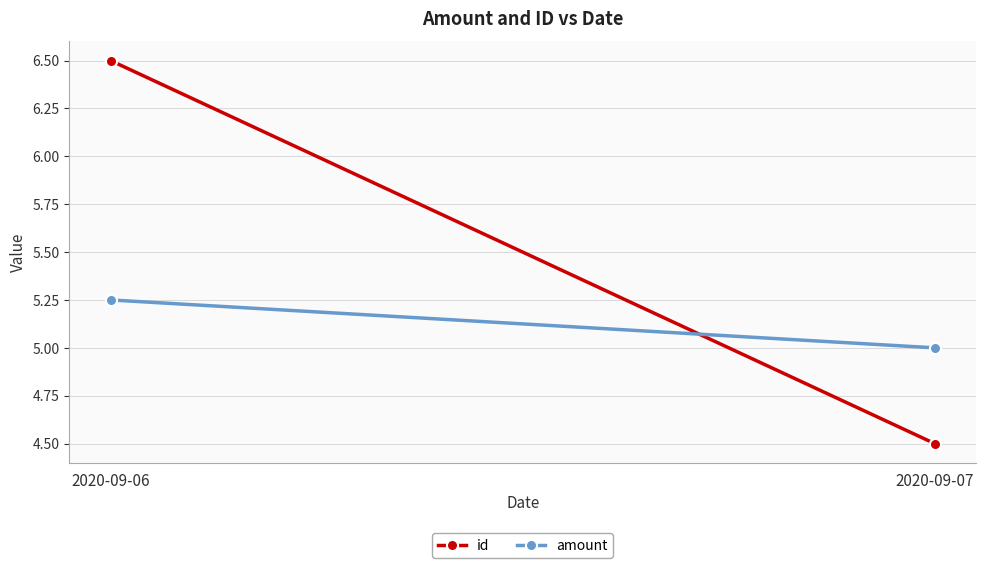

How many data points does each series have?

2